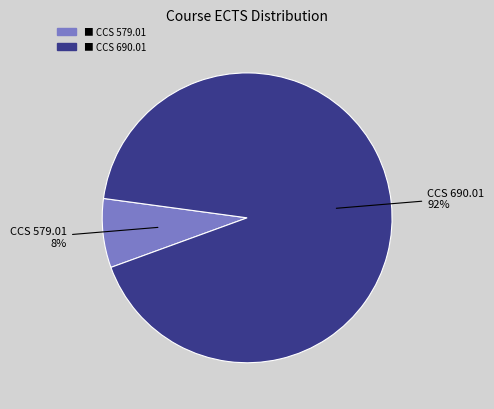

What is the change in value from CCS 579.01 to CCS 690.01?

+55